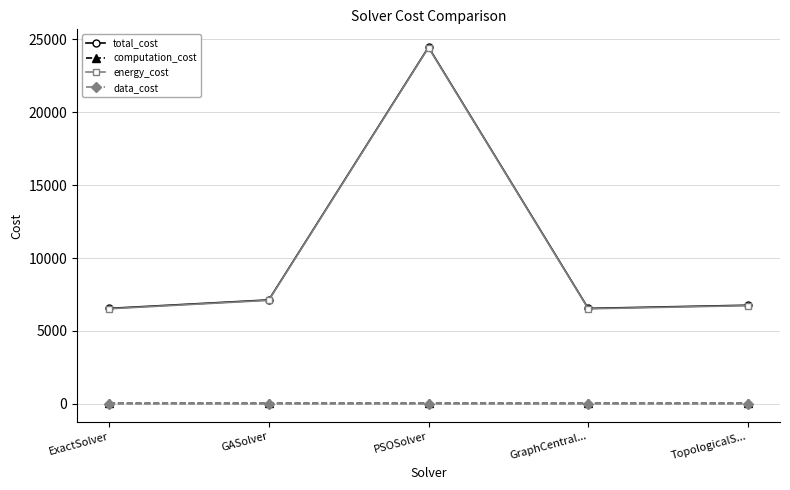

What is the spread (max minus min) of values at PSOSolver?

24467.0